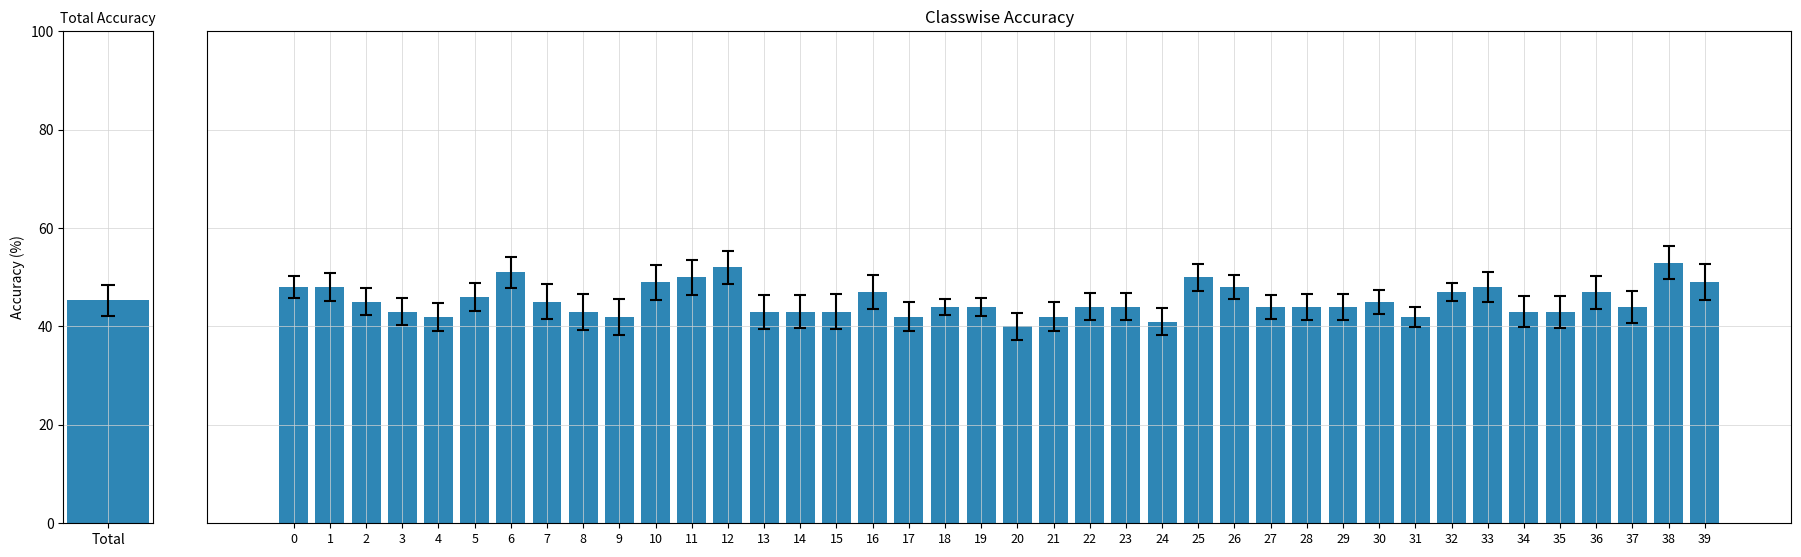

Which has a higher value, 25 or 30?

25